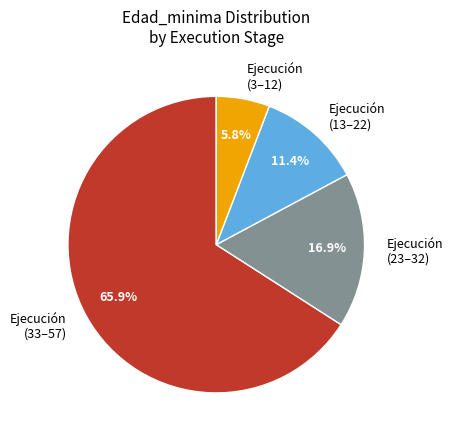

Which has a higher value, Ejecución (13–22) or Ejecución (3–12)?

Ejecución (13–22)